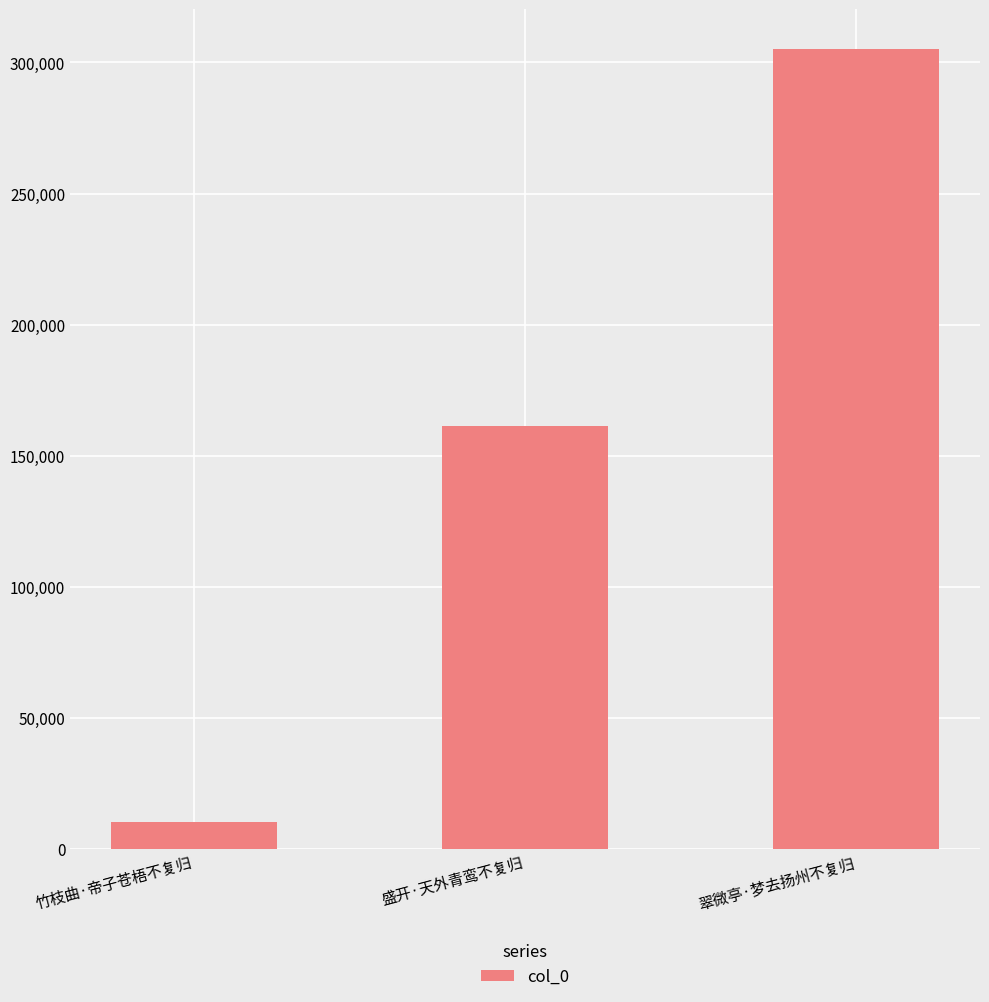

Between 竹枝曲·帝子苍梧不复归 and 翠微亭·梦去扬州不复归, which is larger?

翠微亭·梦去扬州不复归